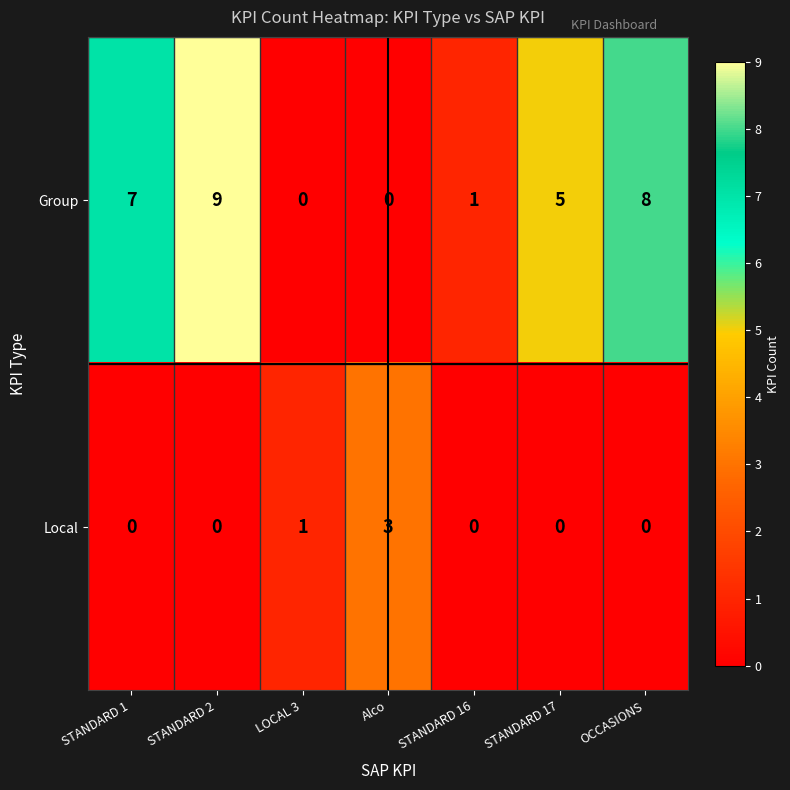

Between STANDARD 1 and STANDARD 2, which series saw the biggest shift?

Group